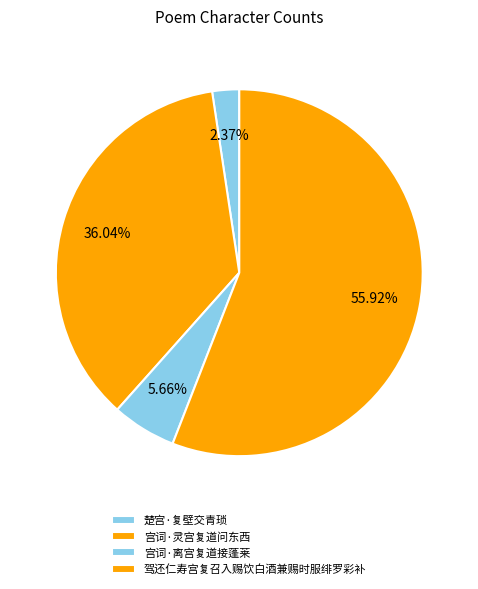

How many slices are in this pie chart?

4